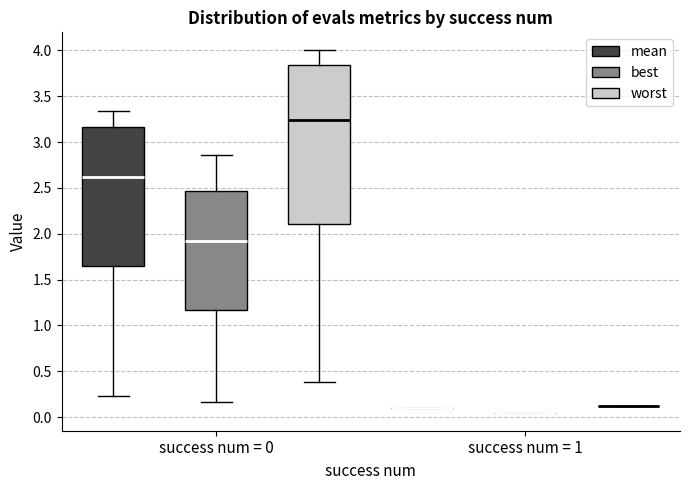

Reading left to right, read every box against the y-axis: the position of its median line, the range the box covers, and the ends of its whiskers. The values are not printed on the chart, so give them approximately, as read against the axis.

success num = 0 (mean): median 2.60, box 1.65 to 3.15, whiskers 0.25 to 3.35
success num = 0 (best): median 1.90, box 1.15 to 2.45, whiskers 0.15 to 2.85
success num = 0 (worst): median 3.25, box 2.10 to 3.85, whiskers 0.40 to 4.00
success num = 1 (mean): box collapsed to a line at 0.10, whiskers 0.10 to 0.10
success num = 1 (best): box collapsed to a line at 0.05, whiskers 0.05 to 0.05
success num = 1 (worst): box collapsed to a line at 0.10, whiskers 0.10 to 0.10